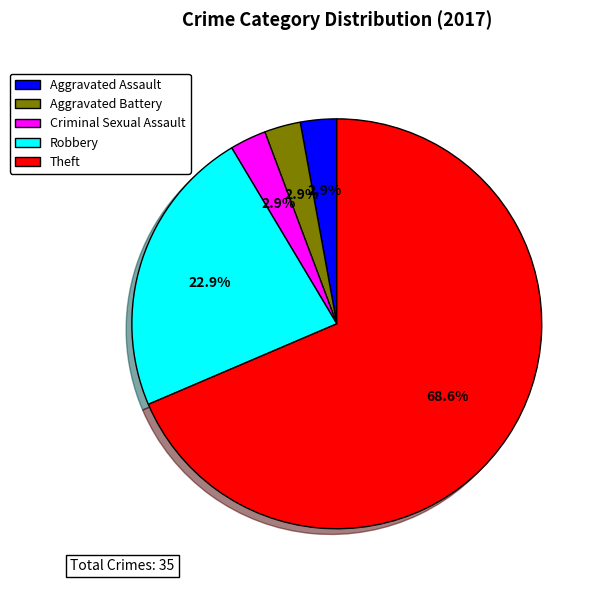

Is the sum of Theft and Robbery greater than half?

Yes